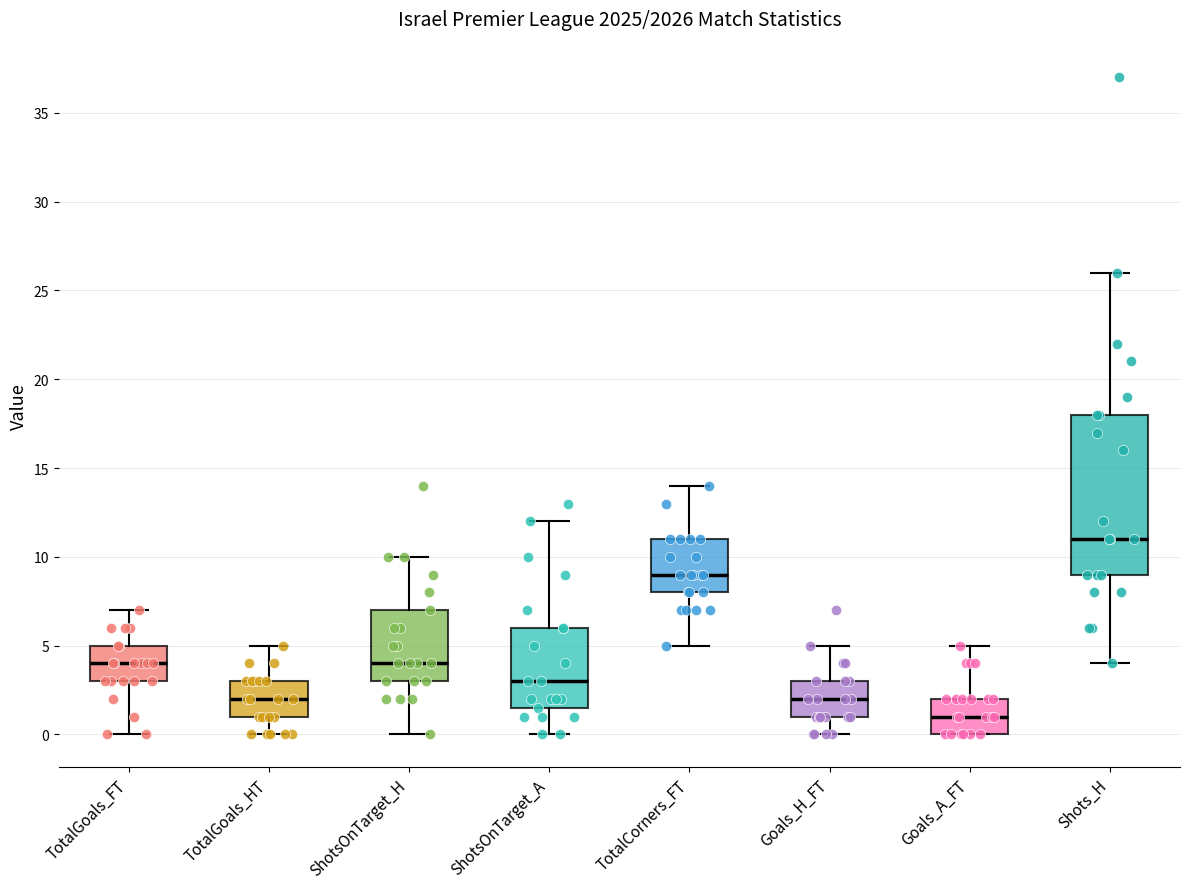

Which box is the tallest, from its lower edge to its upper edge?

Shots_H